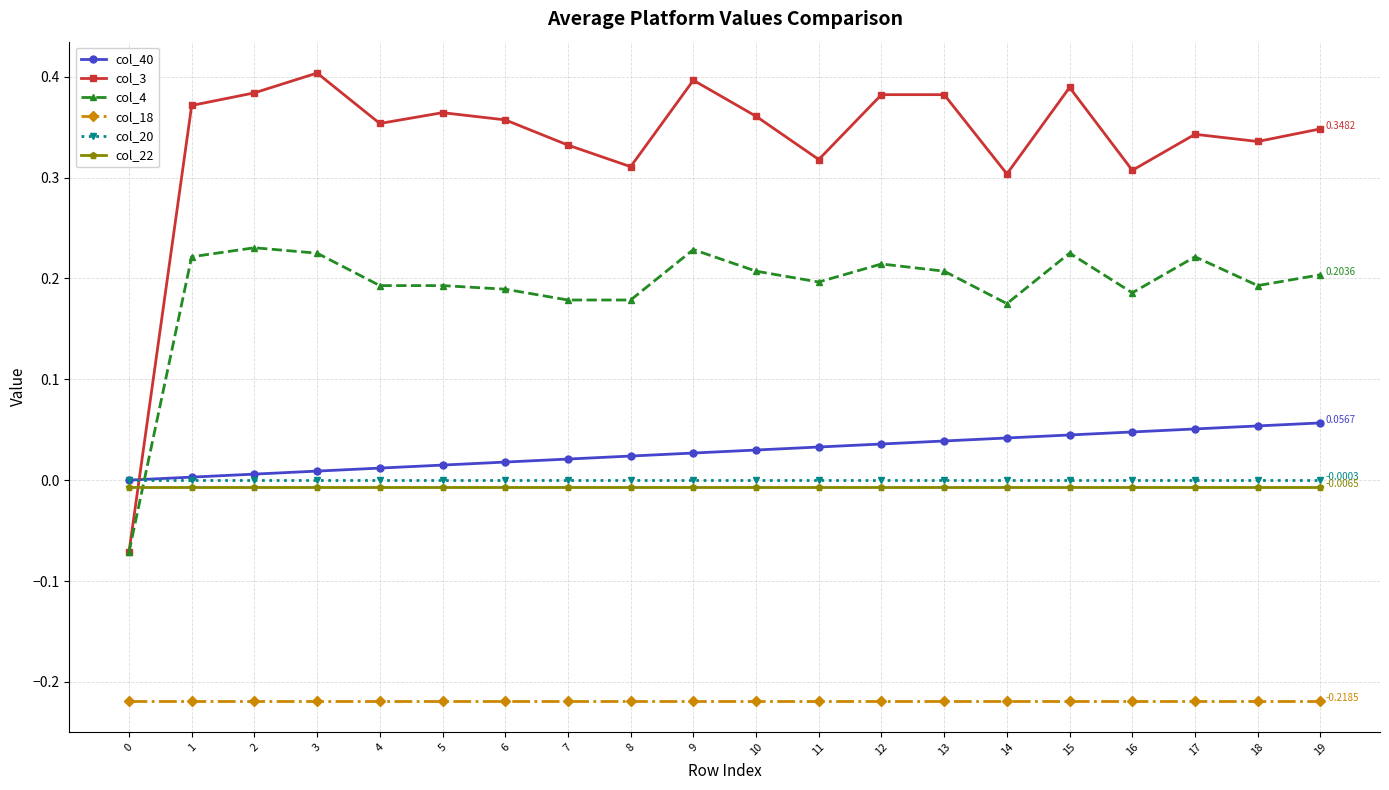

Which series has the largest range (max minus min)?

col_3